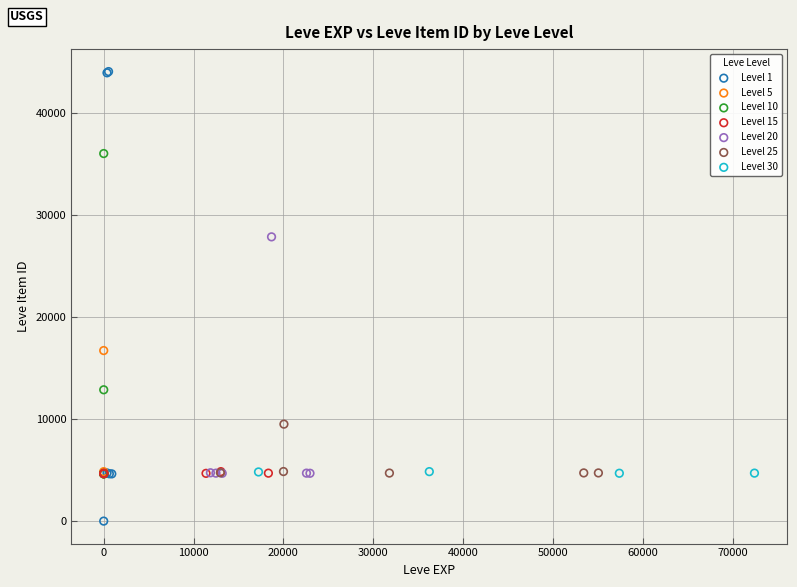

Which series reaches the minimum Y coordinate?

Level 1